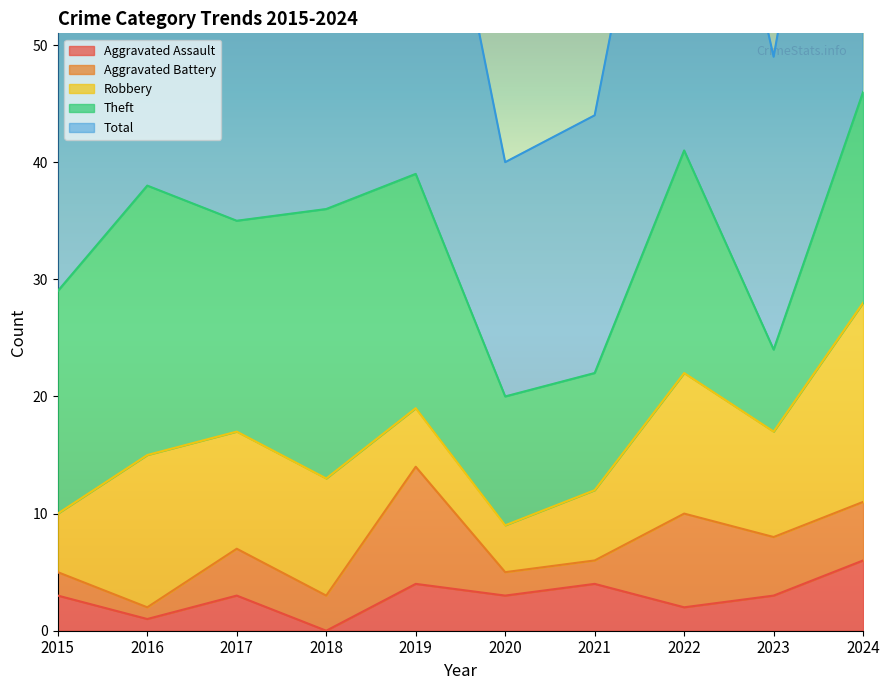

Where is Aggravated Assault nearest to the value 3?

2015